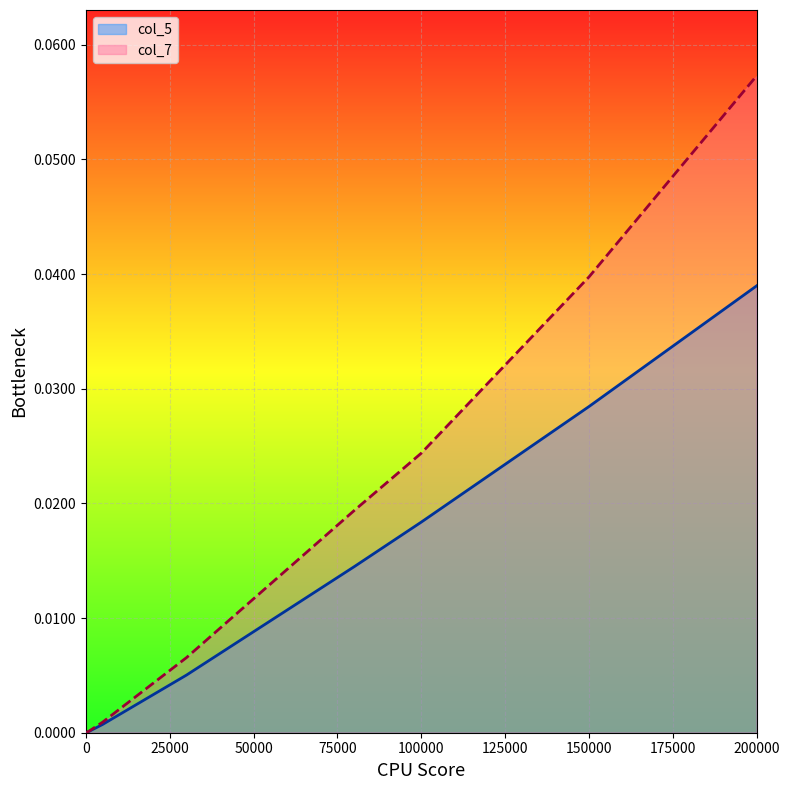

What are all the series names shown in the legend?

col_5, col_7